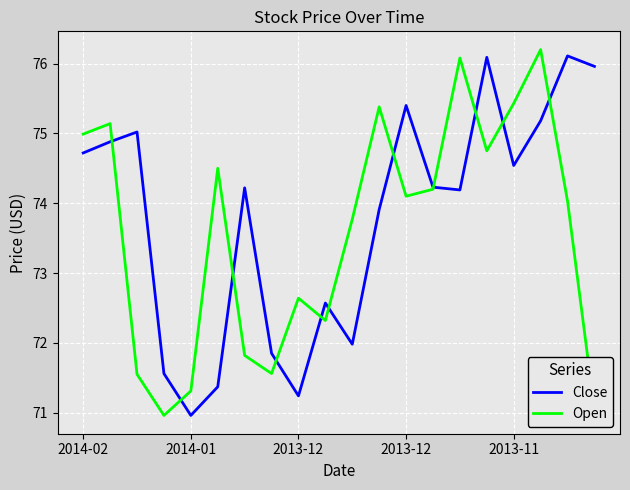

What is the highest value of the Close series?

76.1